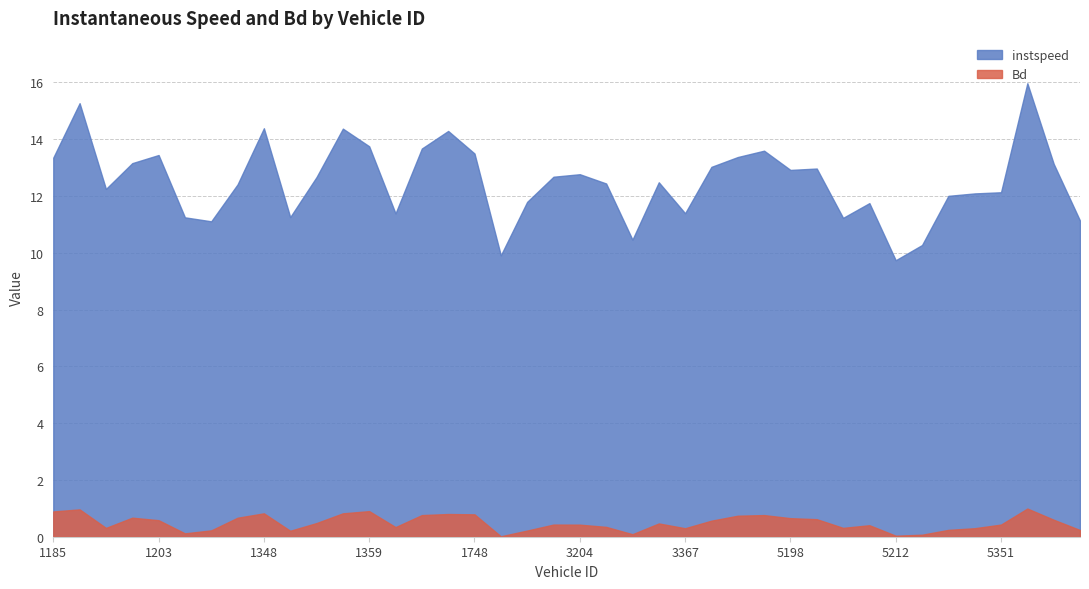

In instspeed, how many points are lower than both neighbors (excluding endpoints)?

10